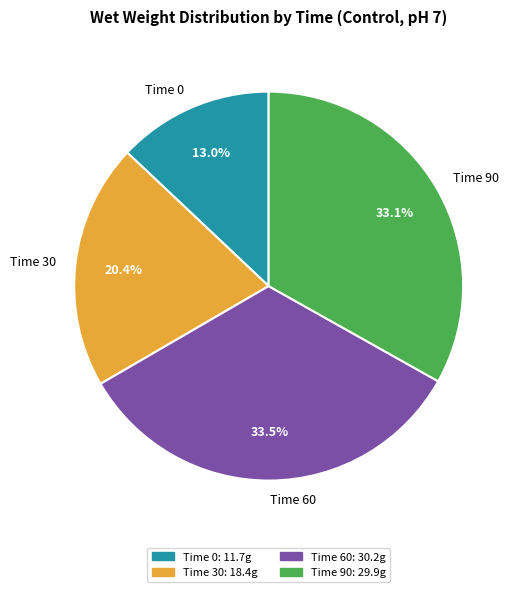

Which has a higher value, Time 90 or Time 30?

Time 90